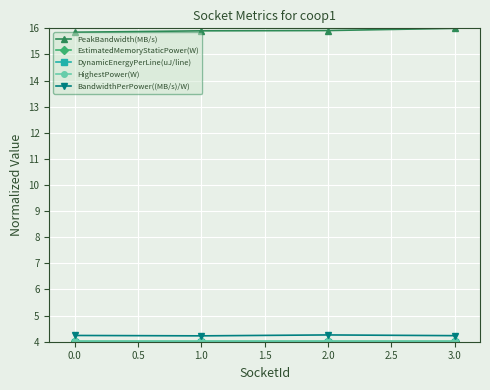

True or false: PeakBandwidth(MB/s) has more than 2 points higher than both neighbors.

False